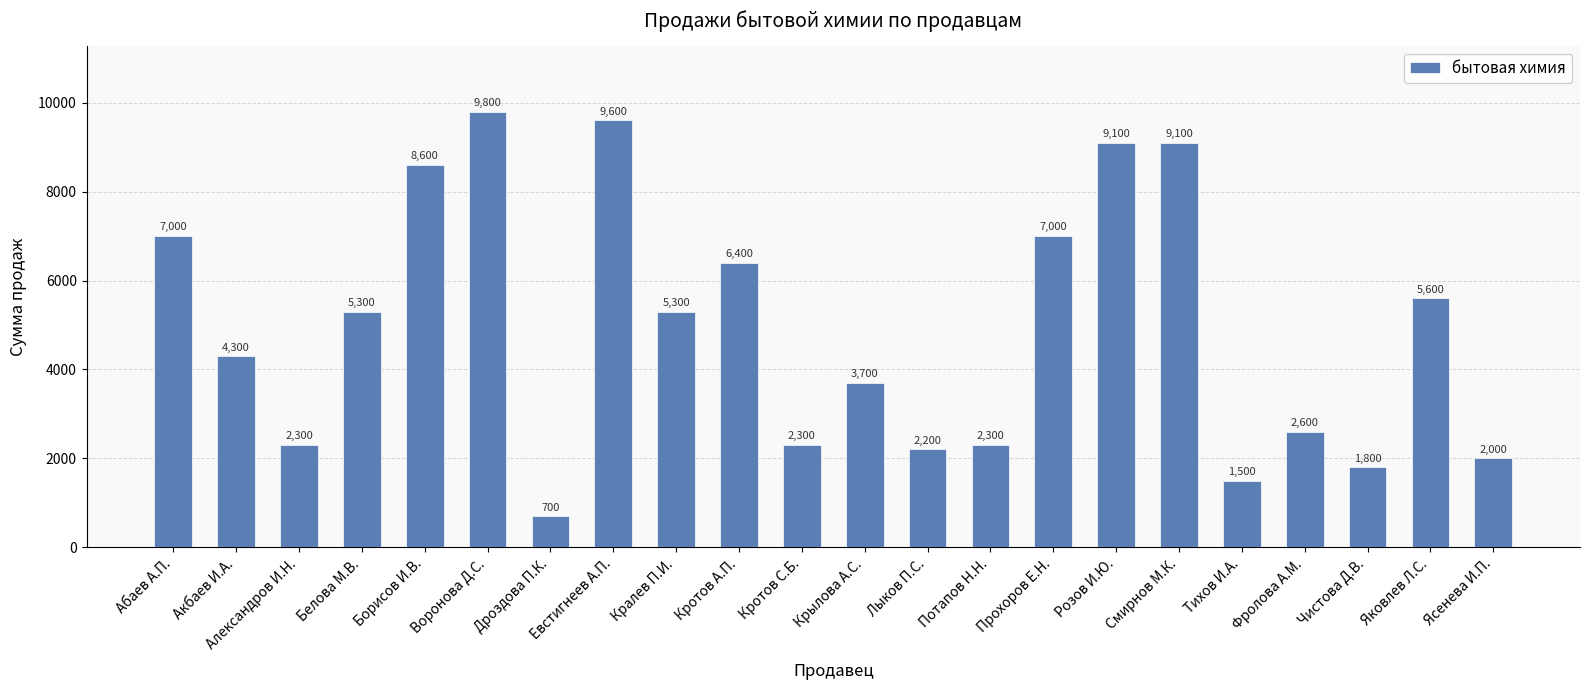

Between Фролова А.М. and Тихов И.А., which is larger?

Фролова А.М.